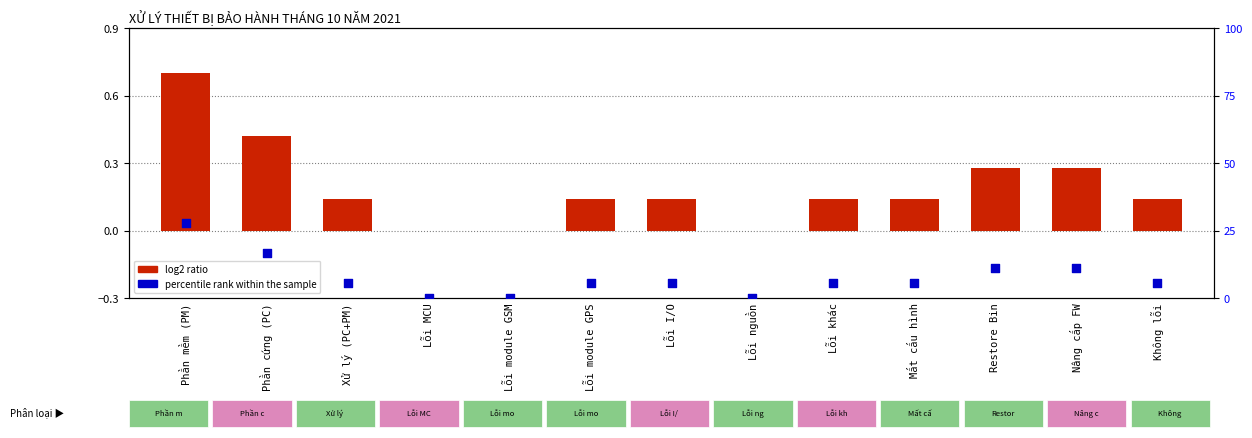

At which category is the sum across all series the highest?

Phần mềm (PM)